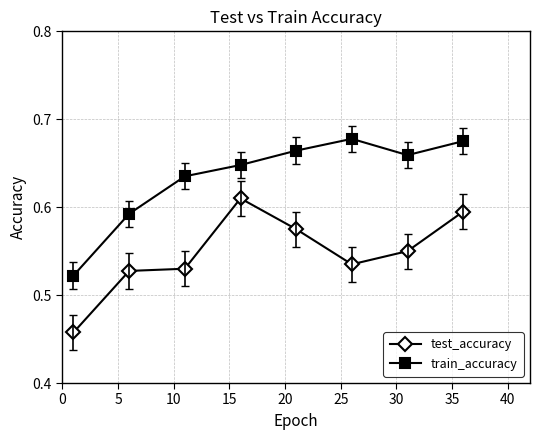

True or false: train_accuracy has more than 0 interior local peaks.

True